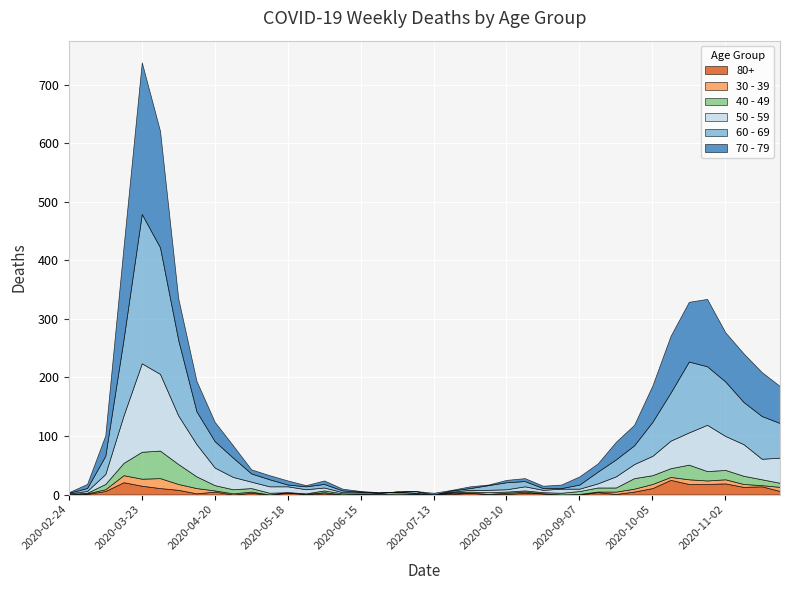

What is the difference between the 70 - 79 values at 2020-09-28 and 2020-11-16?

40